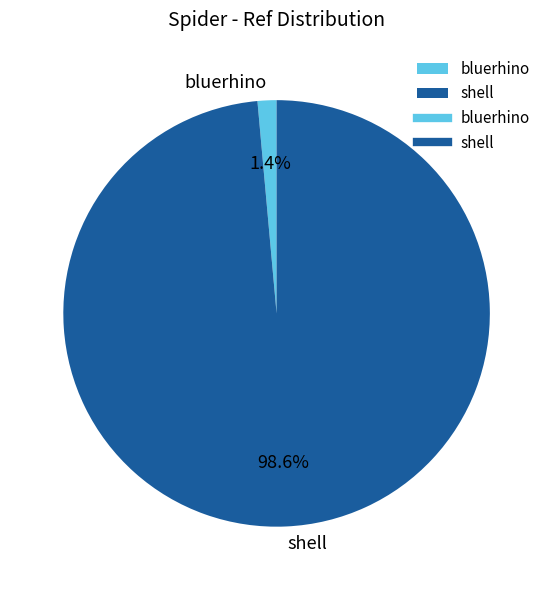

Is there a majority slice in this chart?

Yes